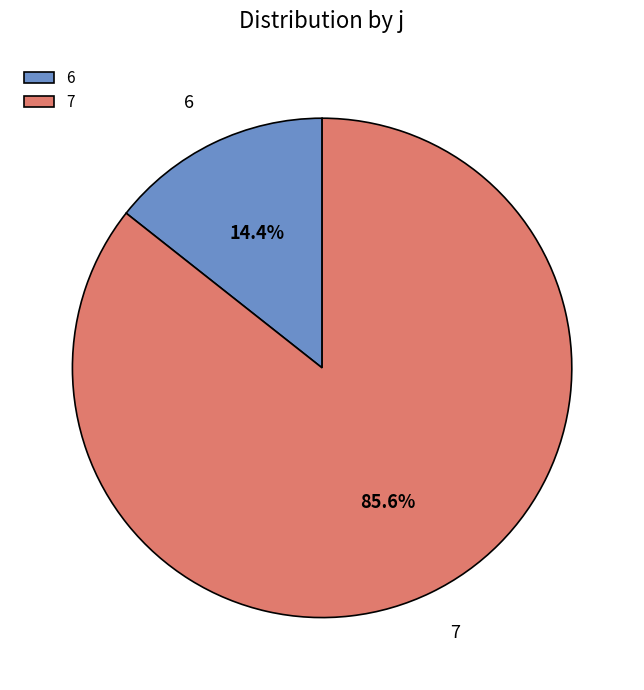

Which category has the smallest portion of the pie?

6